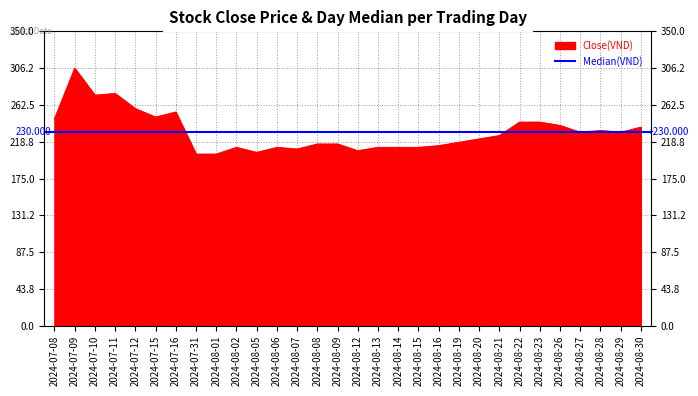

True or false: the data shows 125 at 2024-08-15.

False